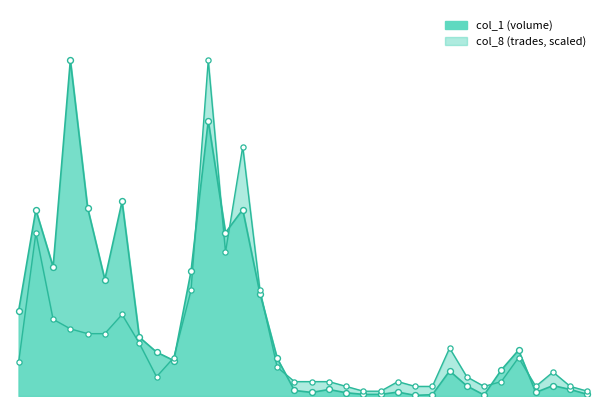

Which series has the largest total across all categories?

col_1